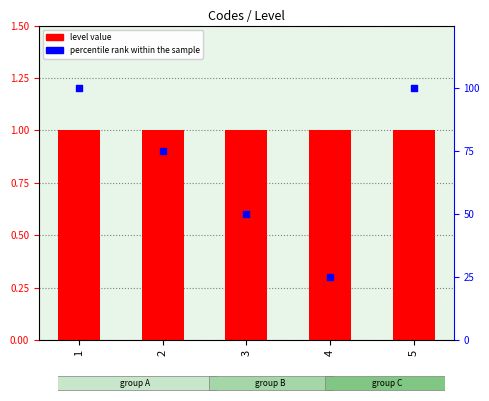

Which series reaches the maximum Y coordinate?

percentile rank within the sample